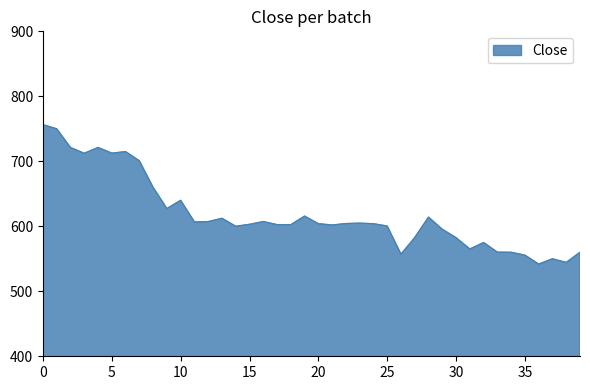

What is the maximum value shown in the chart?

756.3